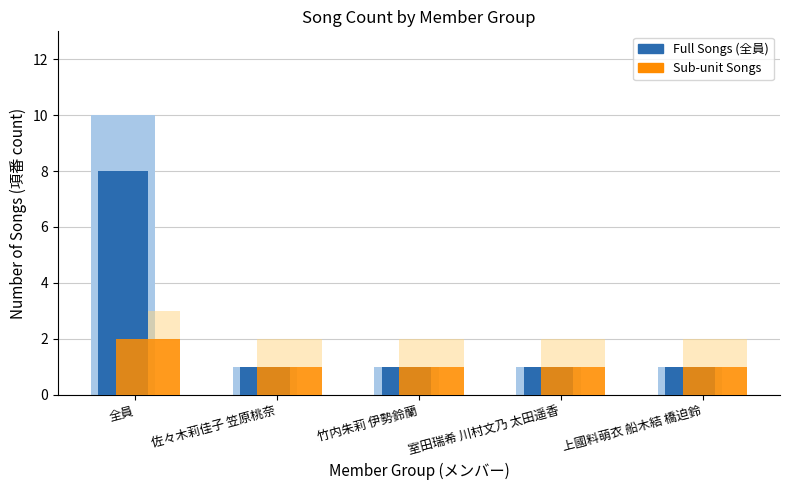

What is the greatest value displayed?

10